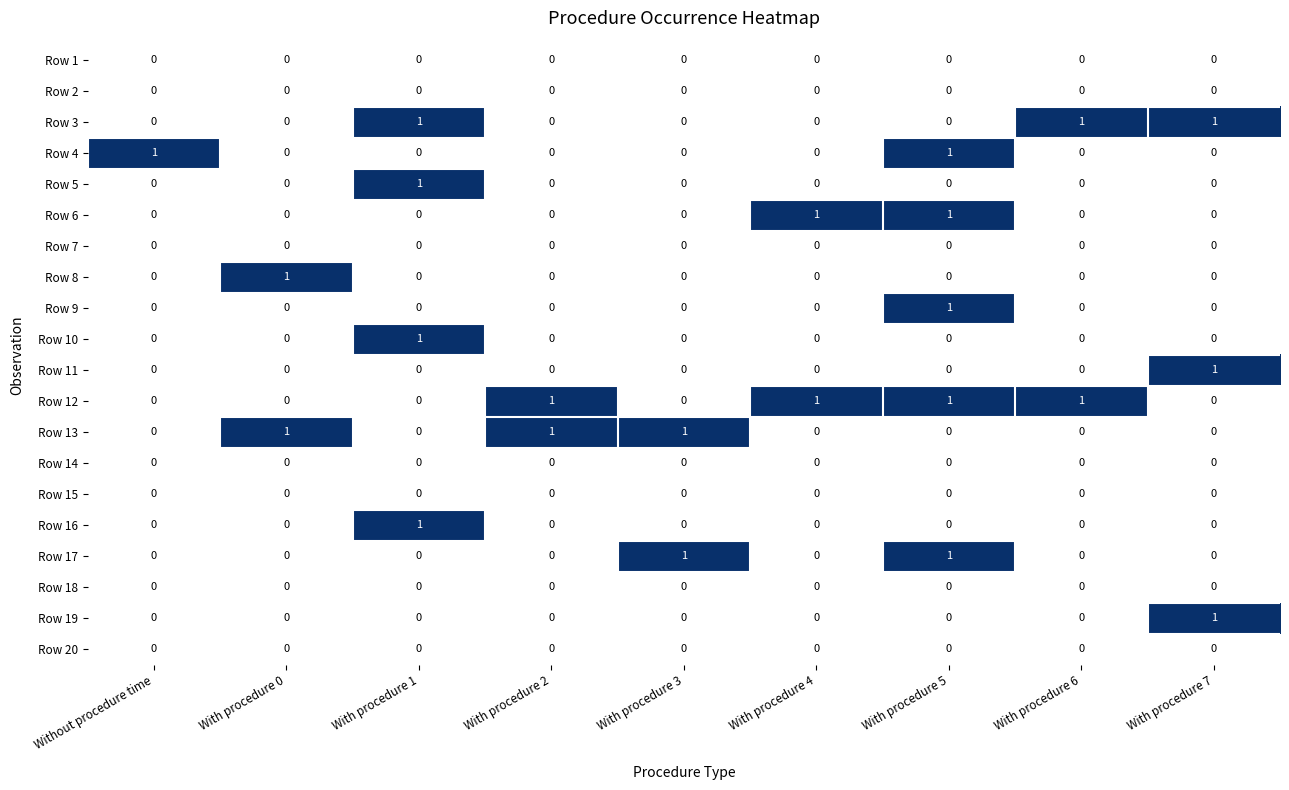

How many Row 19 values are between 0 and 1?

9